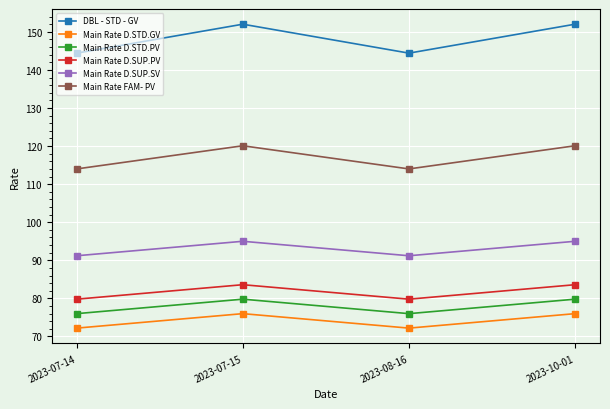

True or false: Main Rate D.STD.PV and Main Rate FAM- PV cross at least once.

False